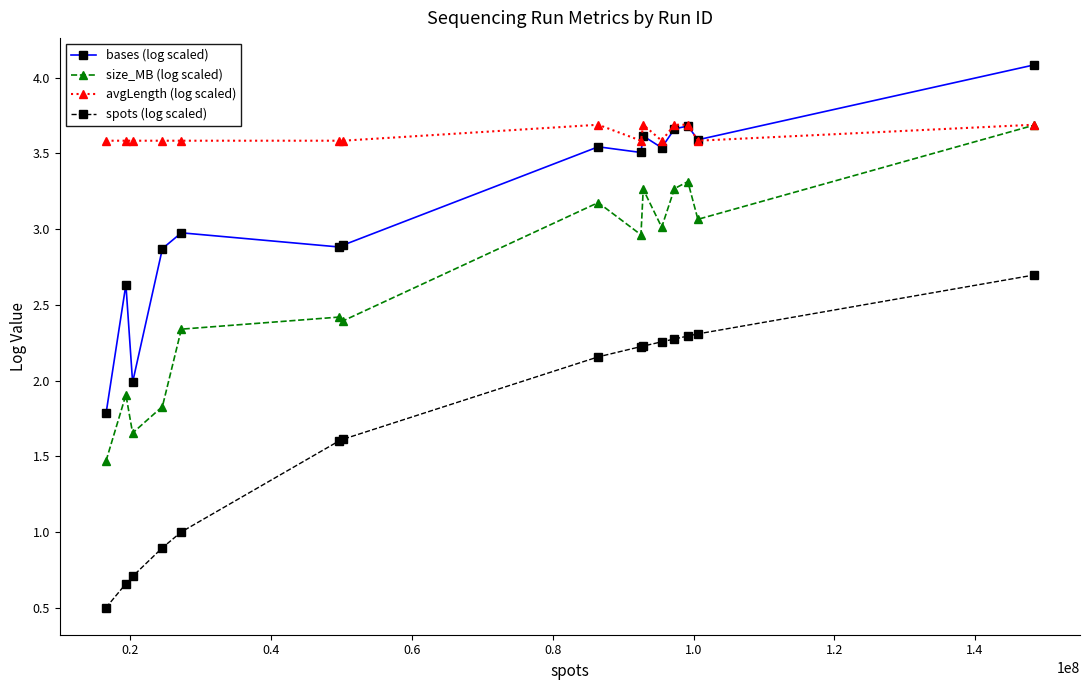

Rank the series by their average value, from highest to lowest.

avgLength (log scaled), bases (log scaled), size_MB (log scaled), spots (log scaled)